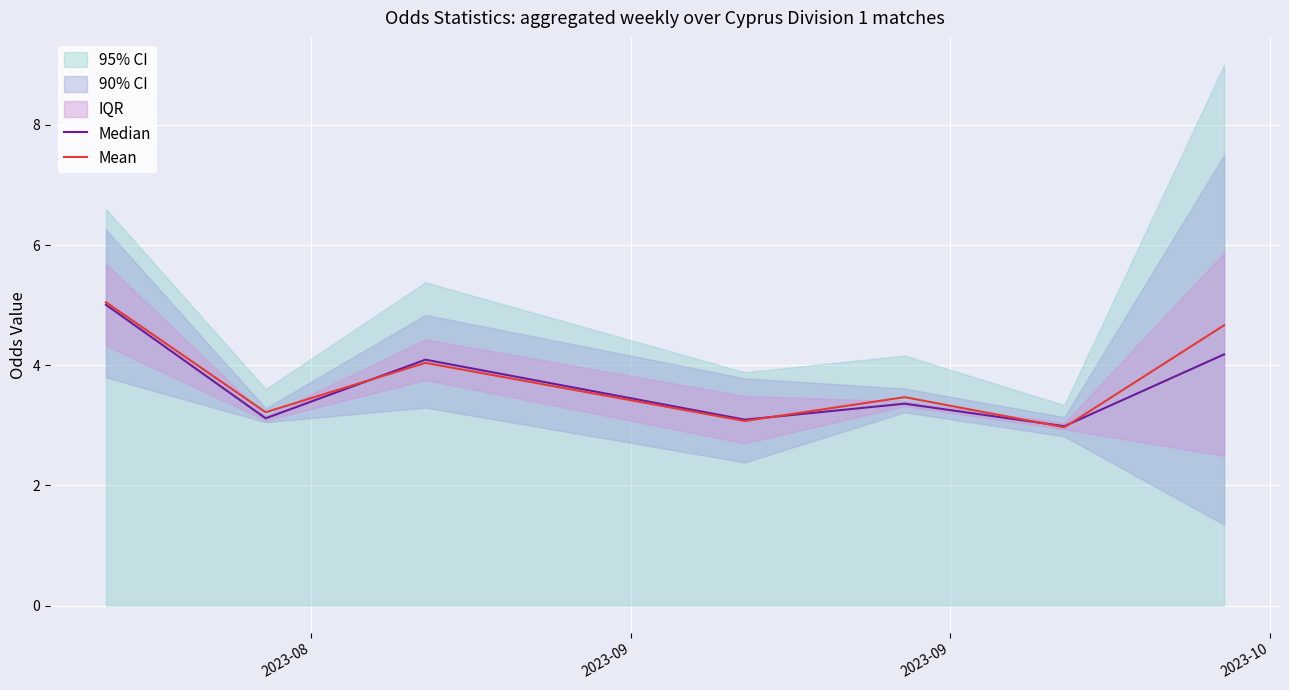

What is the maximum value for Mean?

5.0